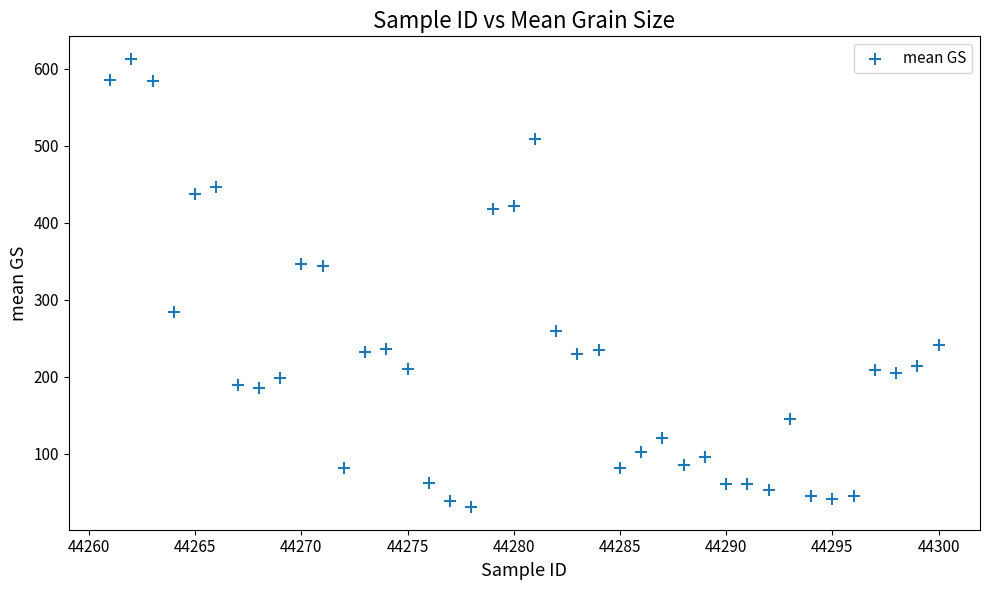

What is the range of X values (max minus min)?

39.0